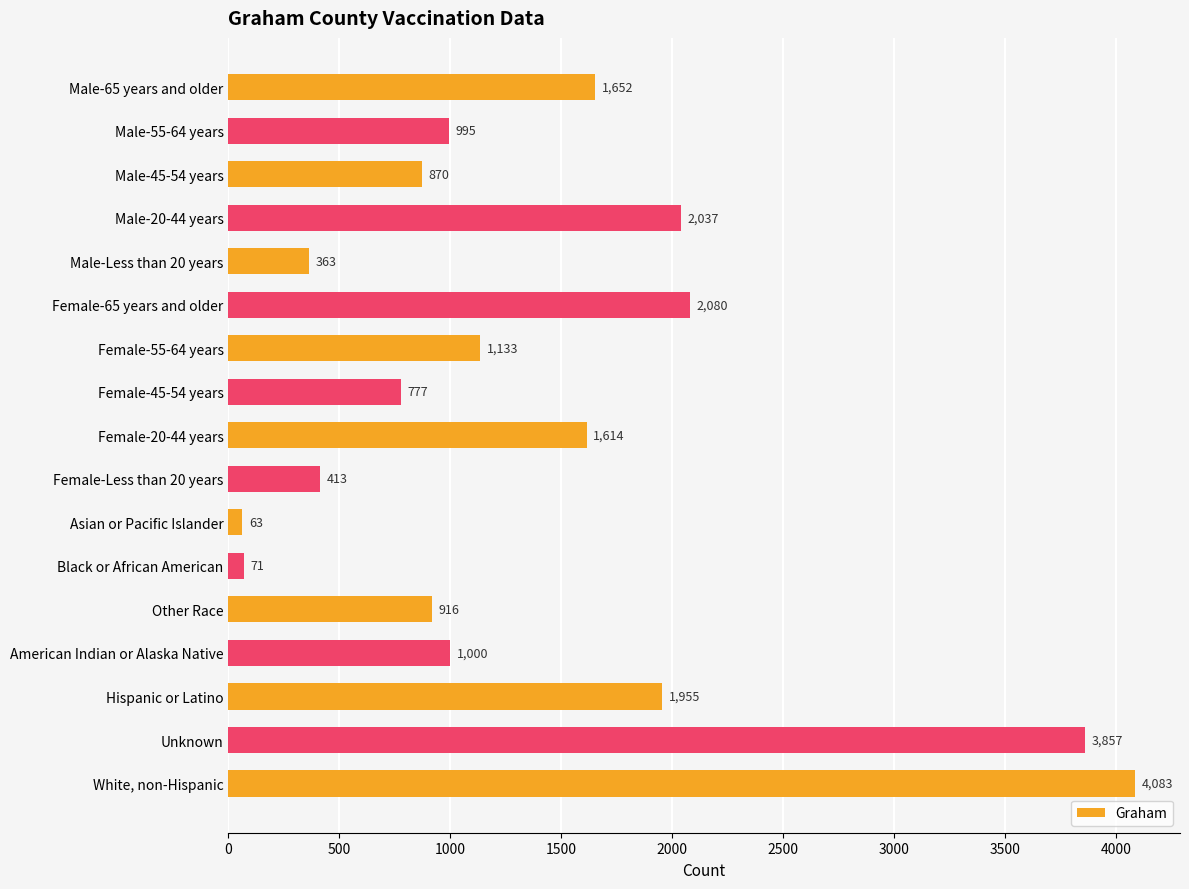

Which has a higher value, American Indian or Alaska Native or Other Race?

American Indian or Alaska Native